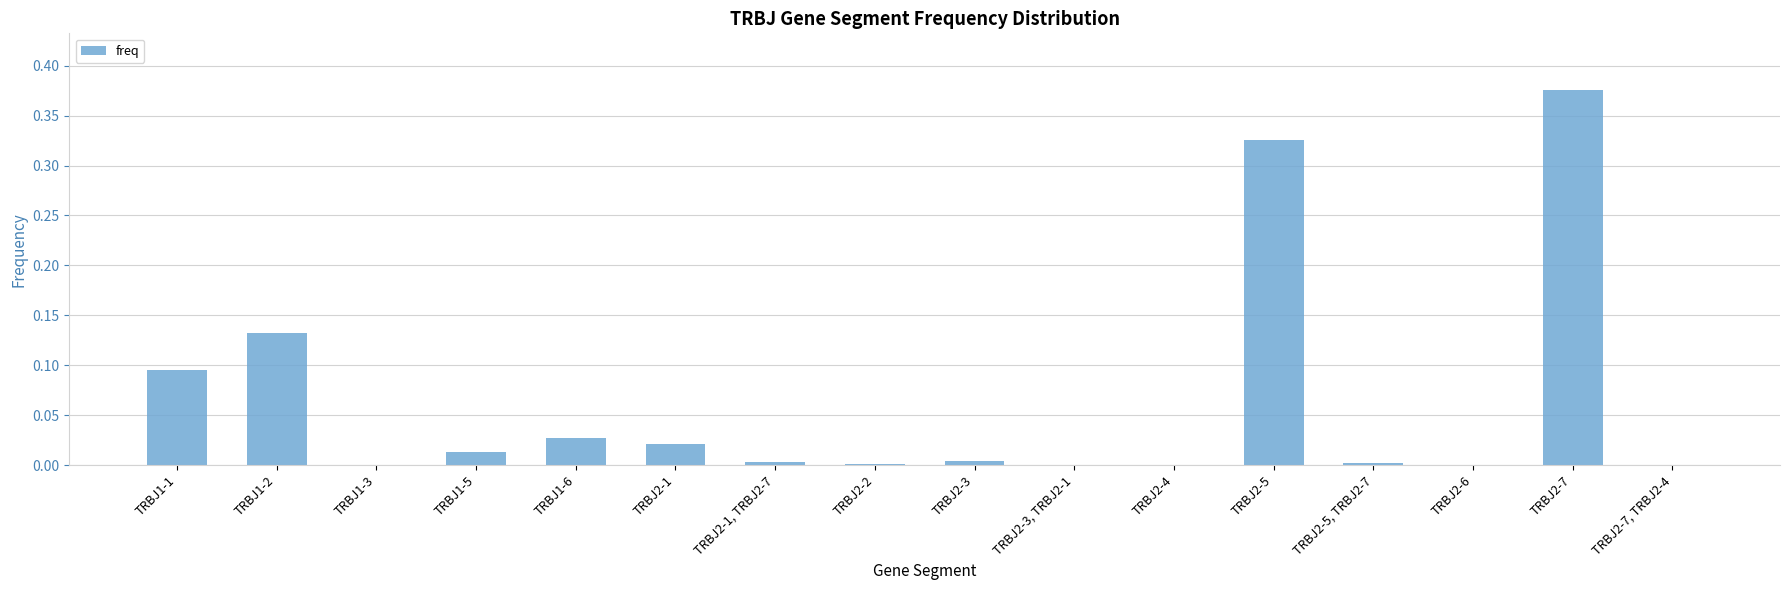

True or false: the data shows 0.0 at TRBJ2-1, TRBJ2-7.

True